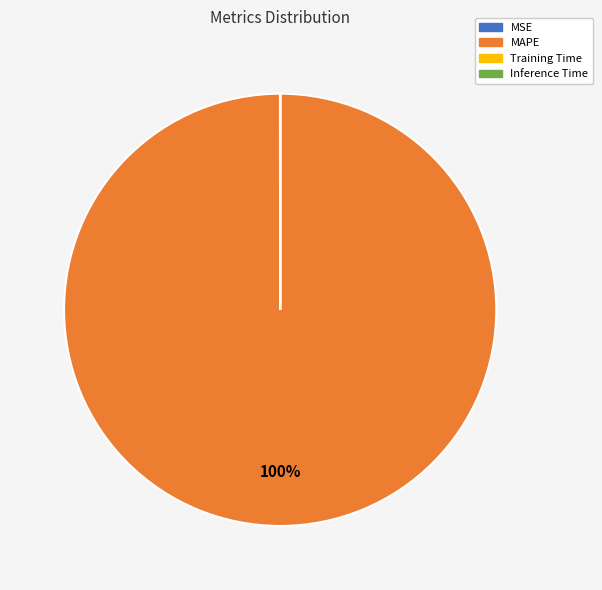

What is the majority slice?

MAPE